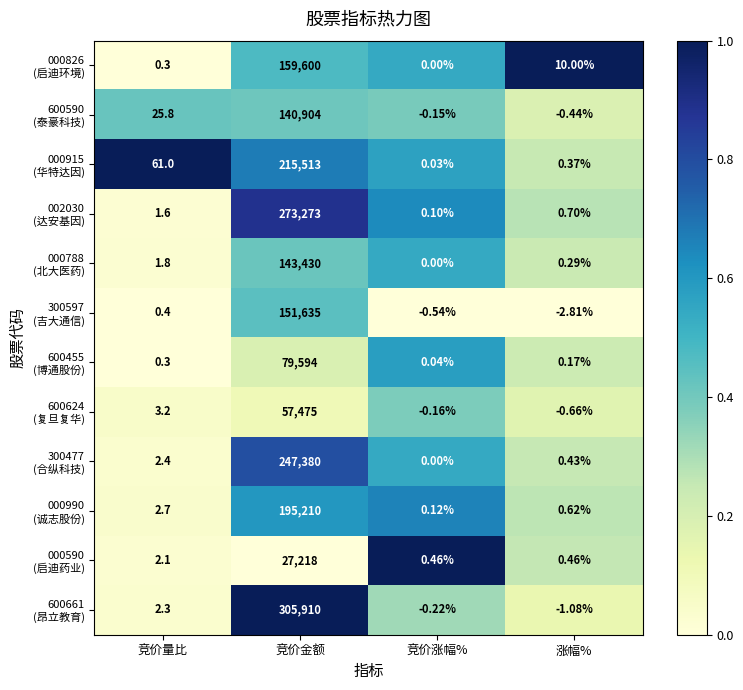

At which category is the sum across all series the highest?

竞价金额